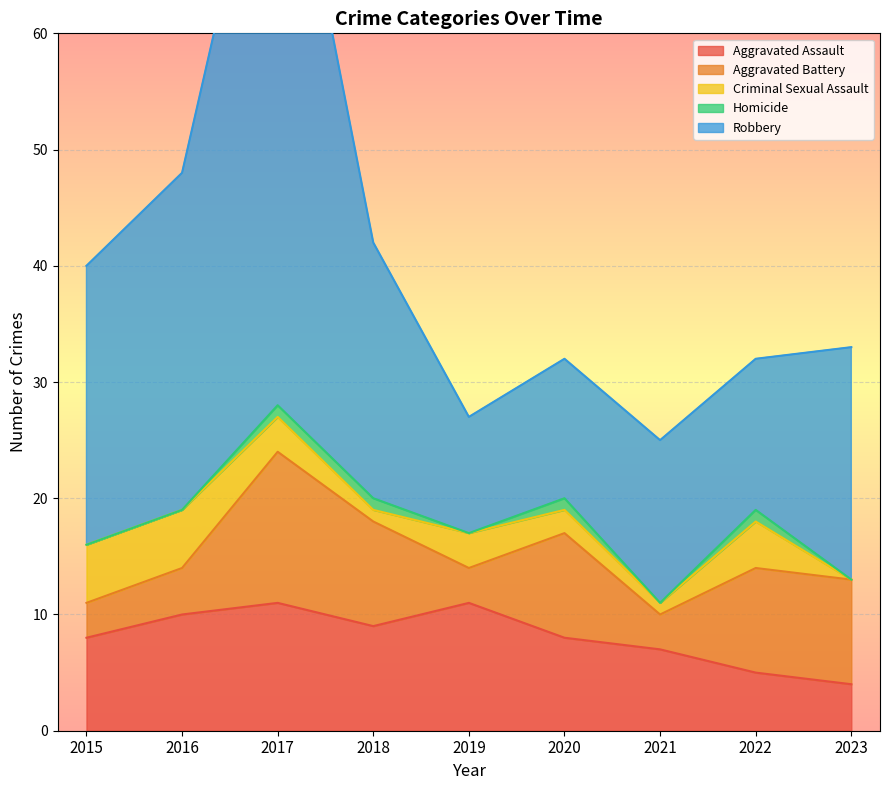

True or false: Homicide and Aggravated Assault intersect in this chart.

False